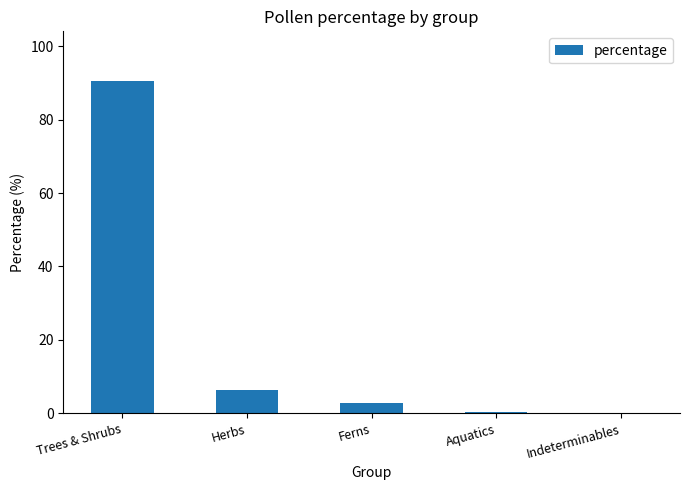

Where is the data nearest to the value 45?

Herbs